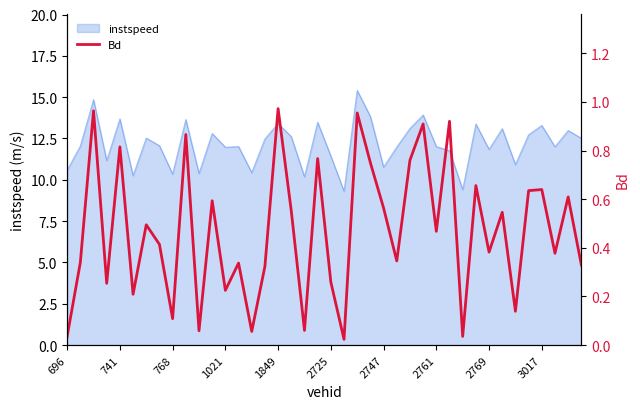

The instspeed series shows 13.3 at 3017. True or false?

True